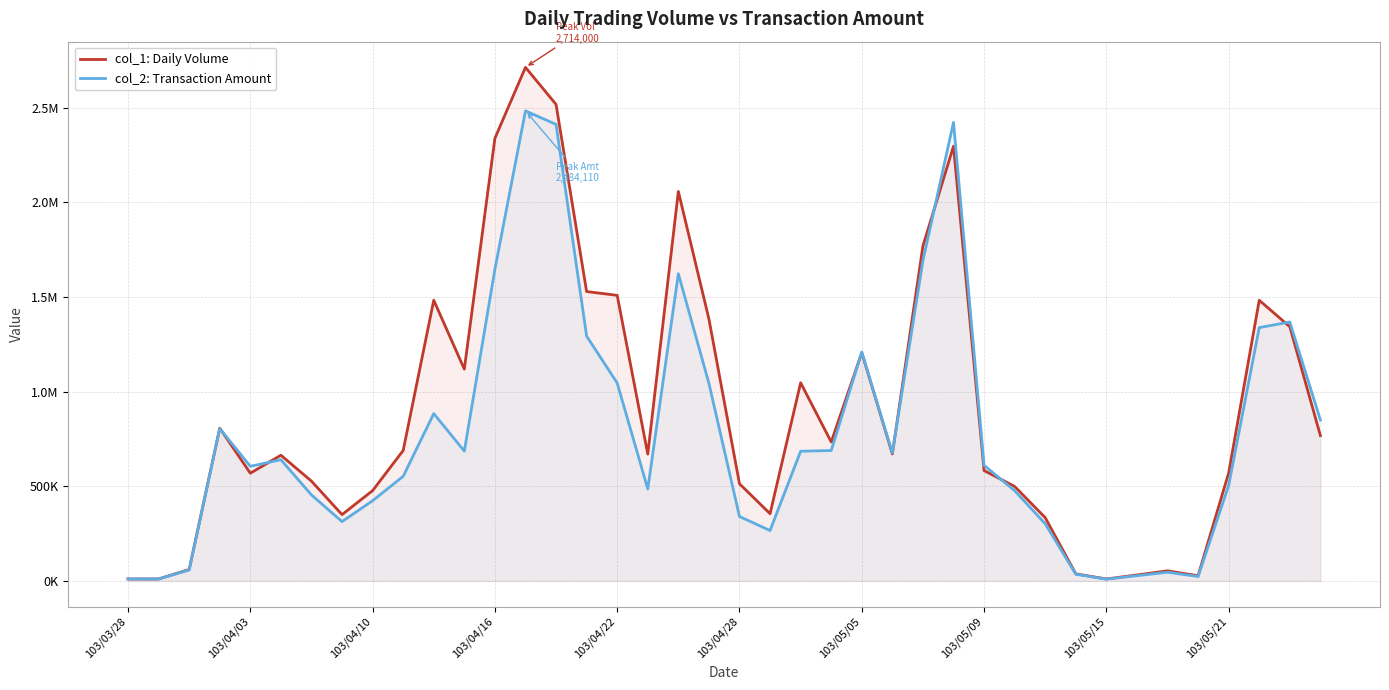

The col_2: Transaction Amount series shows 119582 at 29. True or false?

False